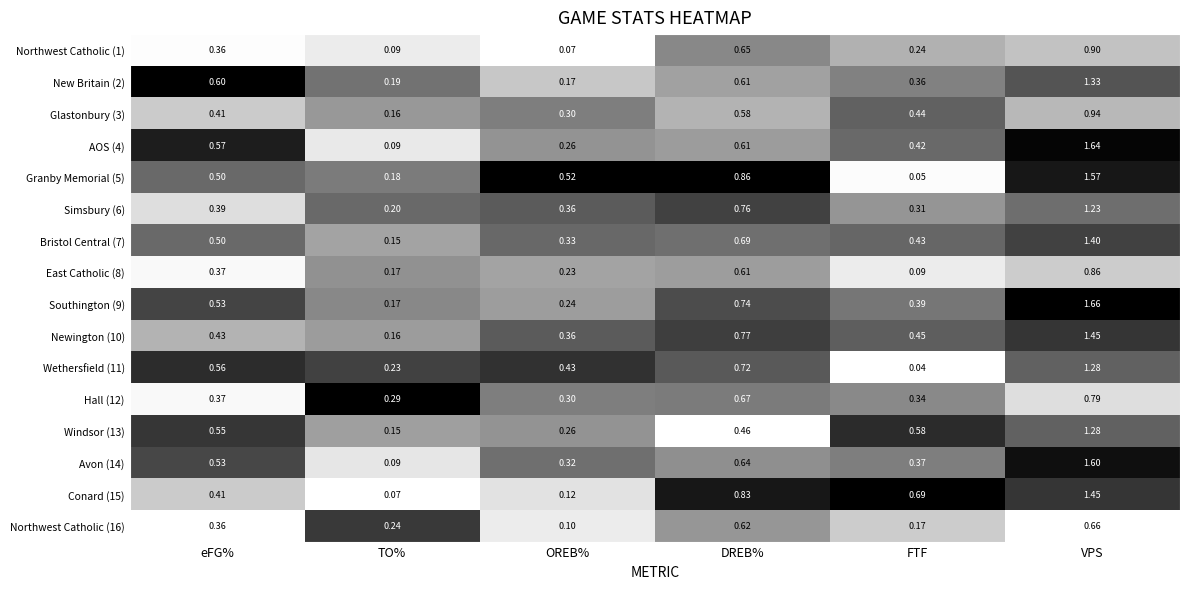

Count the number of categories in the chart.

6